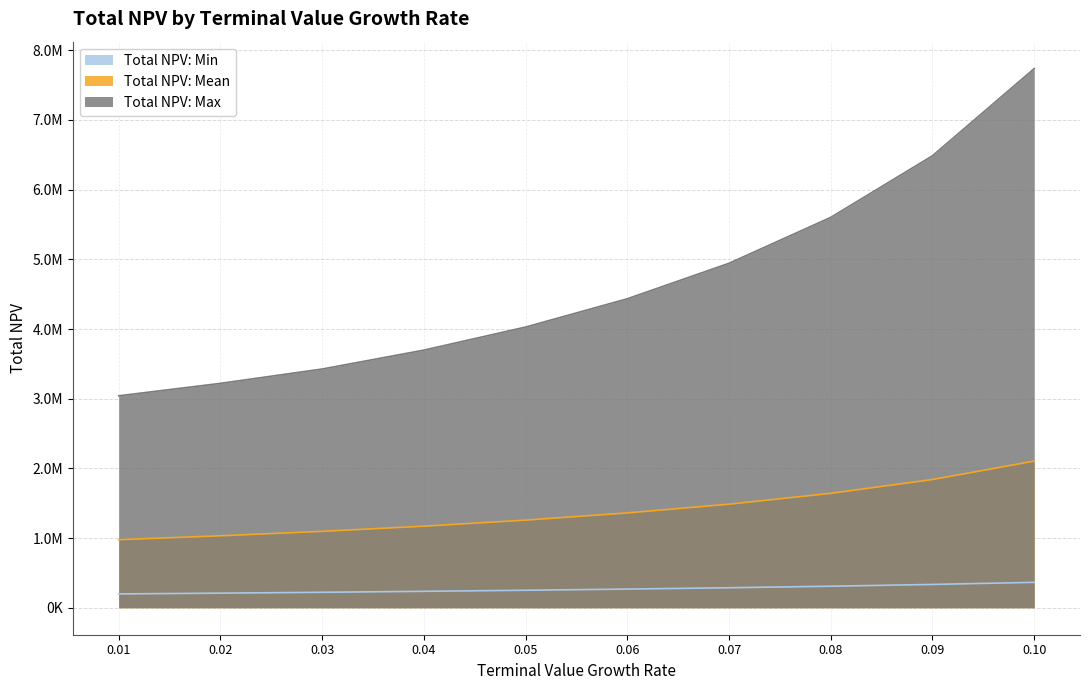

What is the average value of the Total NPV: Max series?

4661606.6